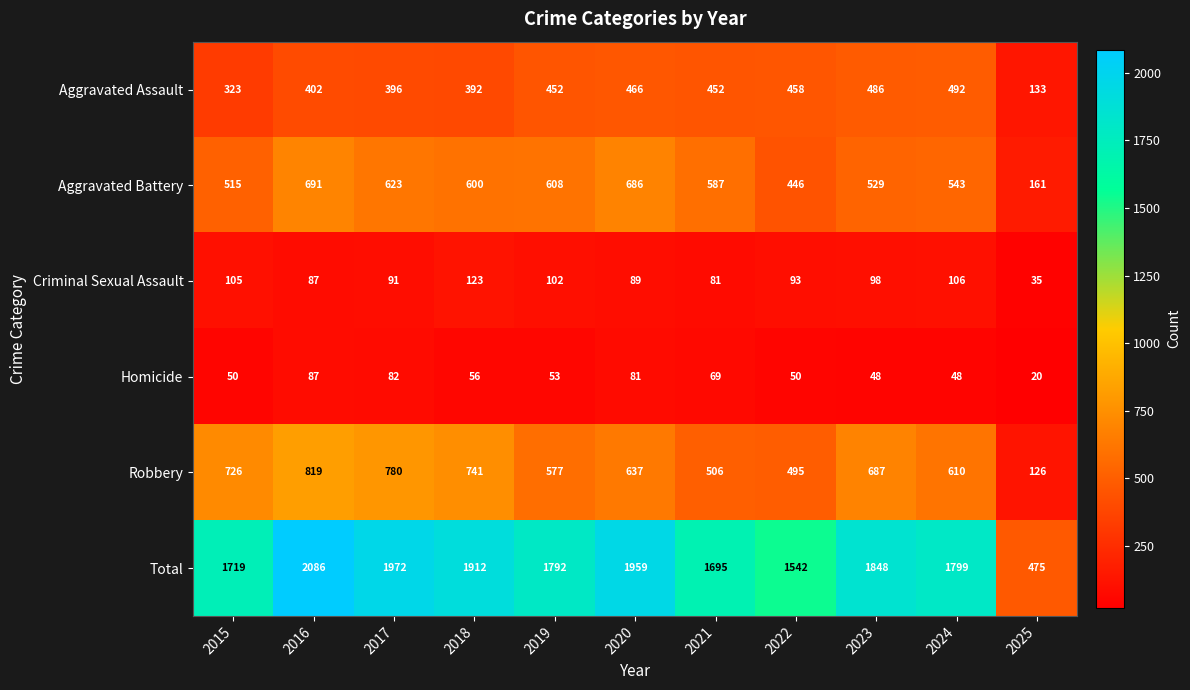

The value of Aggravated Battery at 2024 is 543. True or false?

True